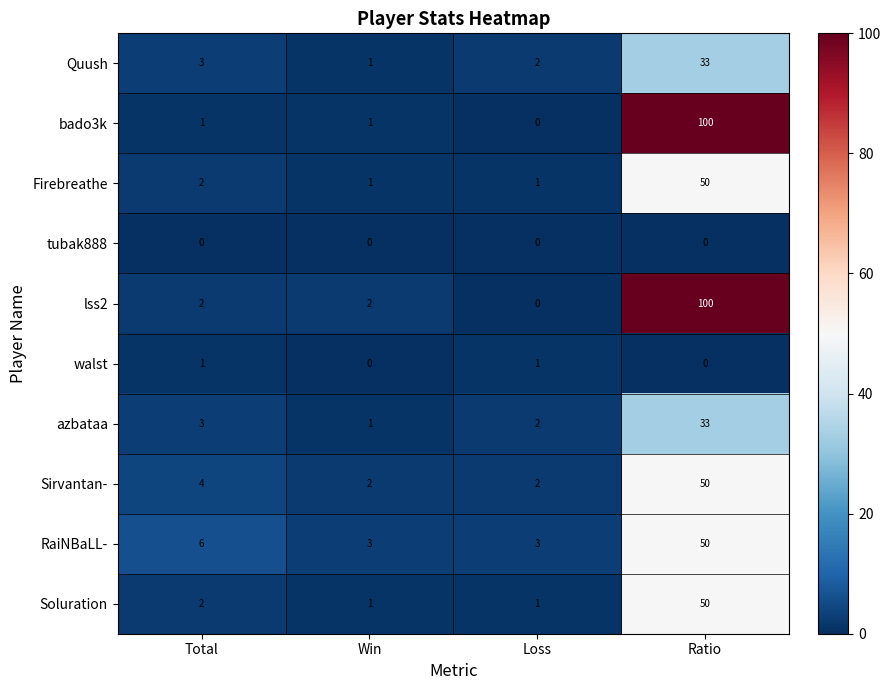

The RaiNBaLL- series shows 50 at Ratio. True or false?

True